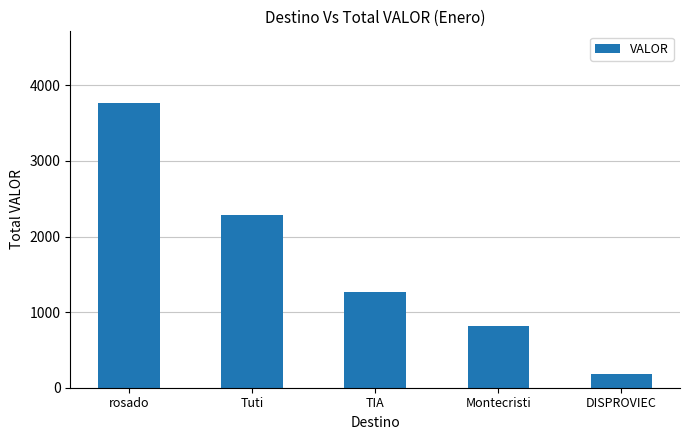

What is the difference between the values at DISPROVIEC and Montecristi?

630